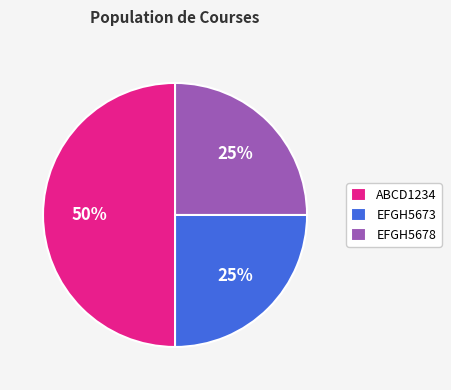

The EFGH5678 slice represents 25% of the pie. True or false?

True